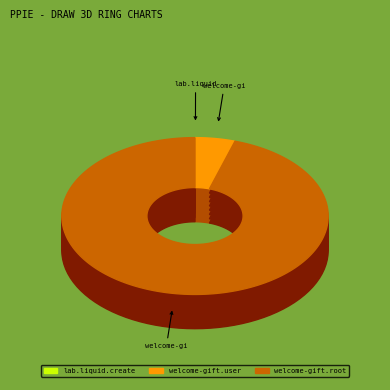

Which category accounts for the majority?

welcome-gift.root